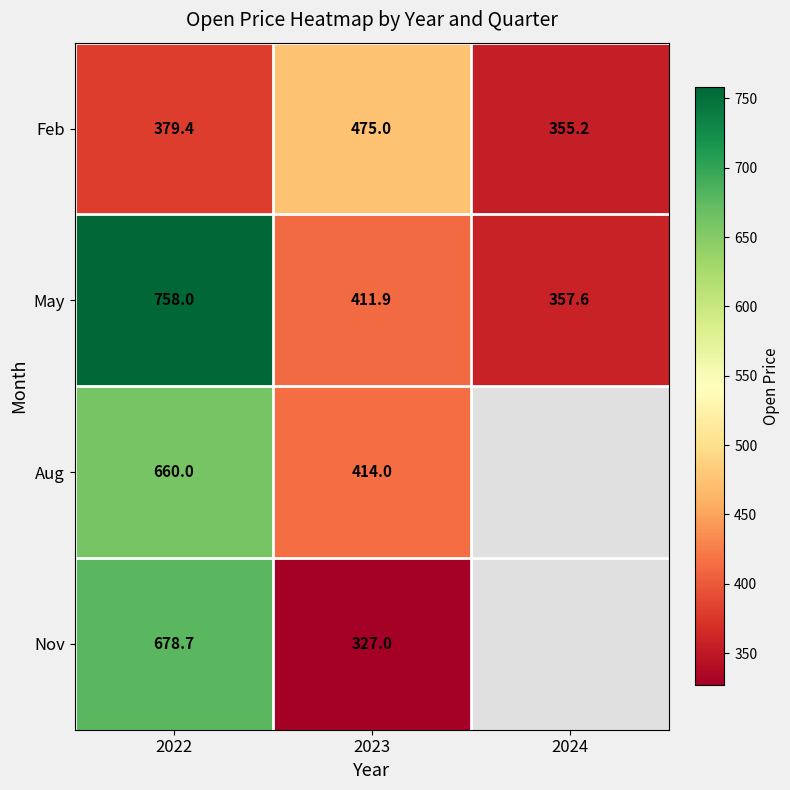

Count the number of categories in the chart.

3